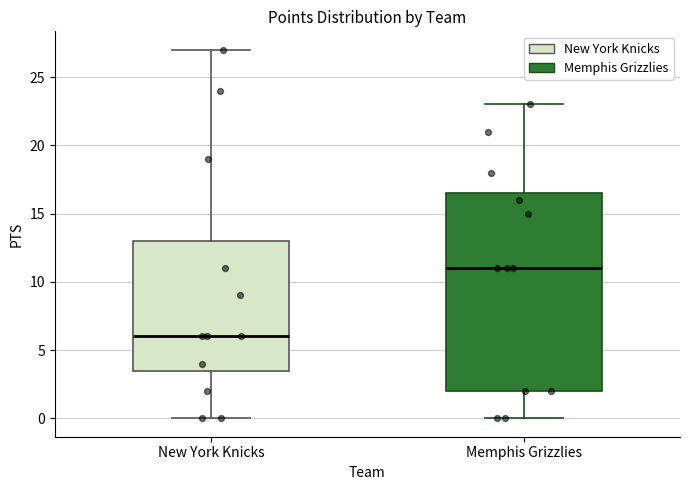

Which box is the tallest, from its lower edge to its upper edge?

Memphis Grizzlies